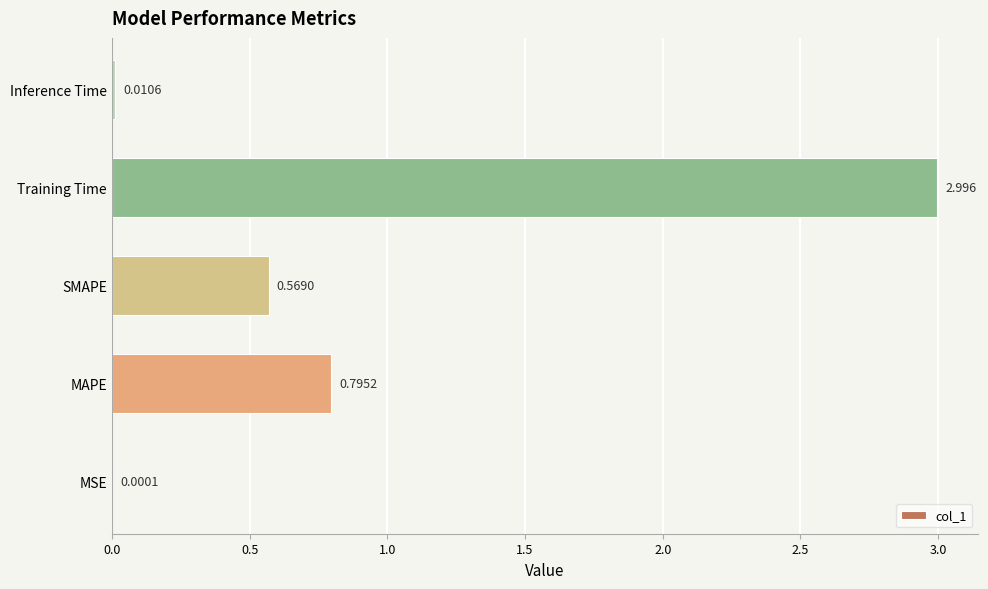

Which has a higher value, MSE or Training Time?

Training Time